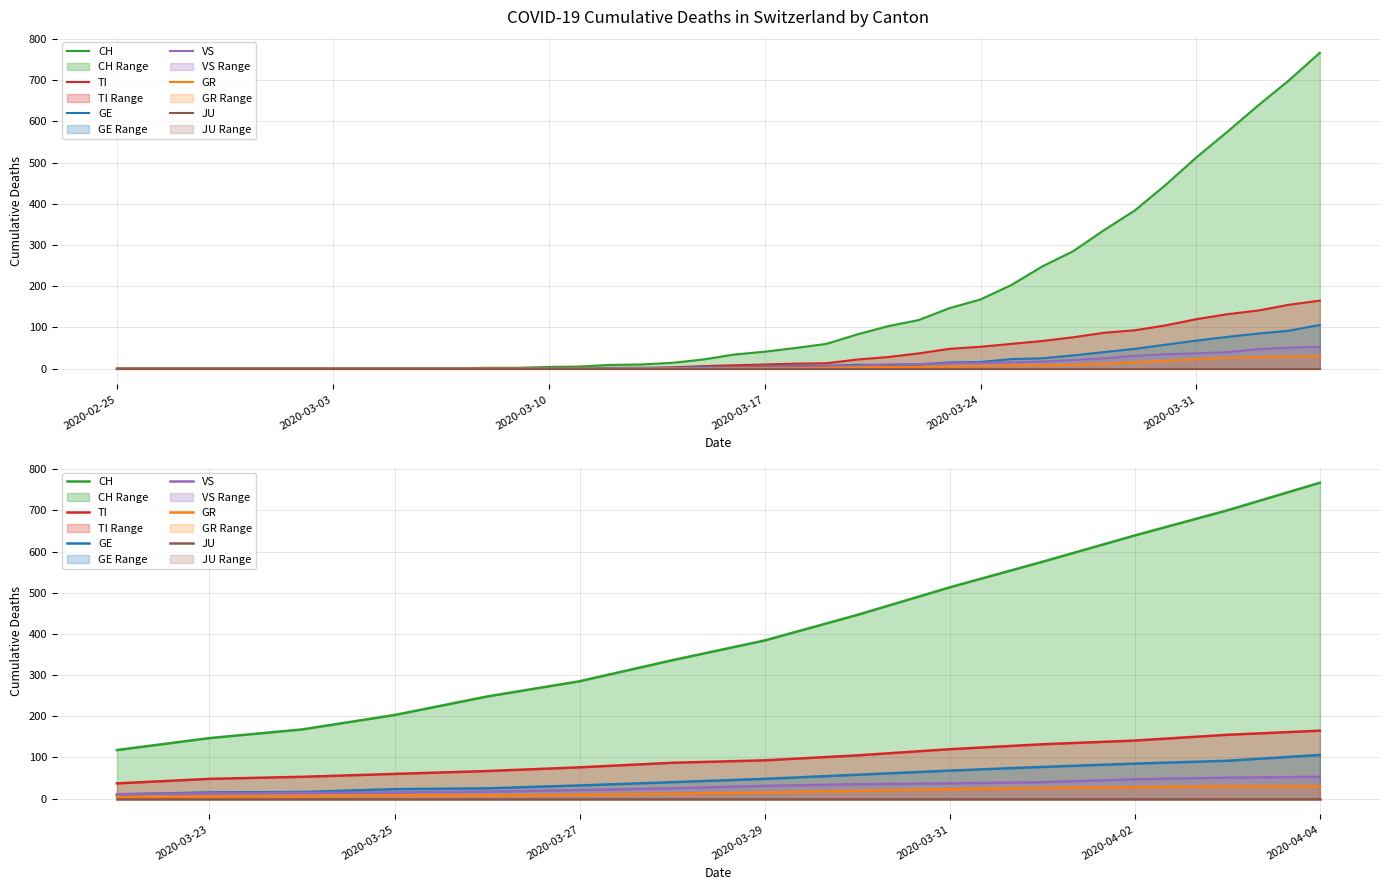

True or false: JU and TI intersect in this chart.

False